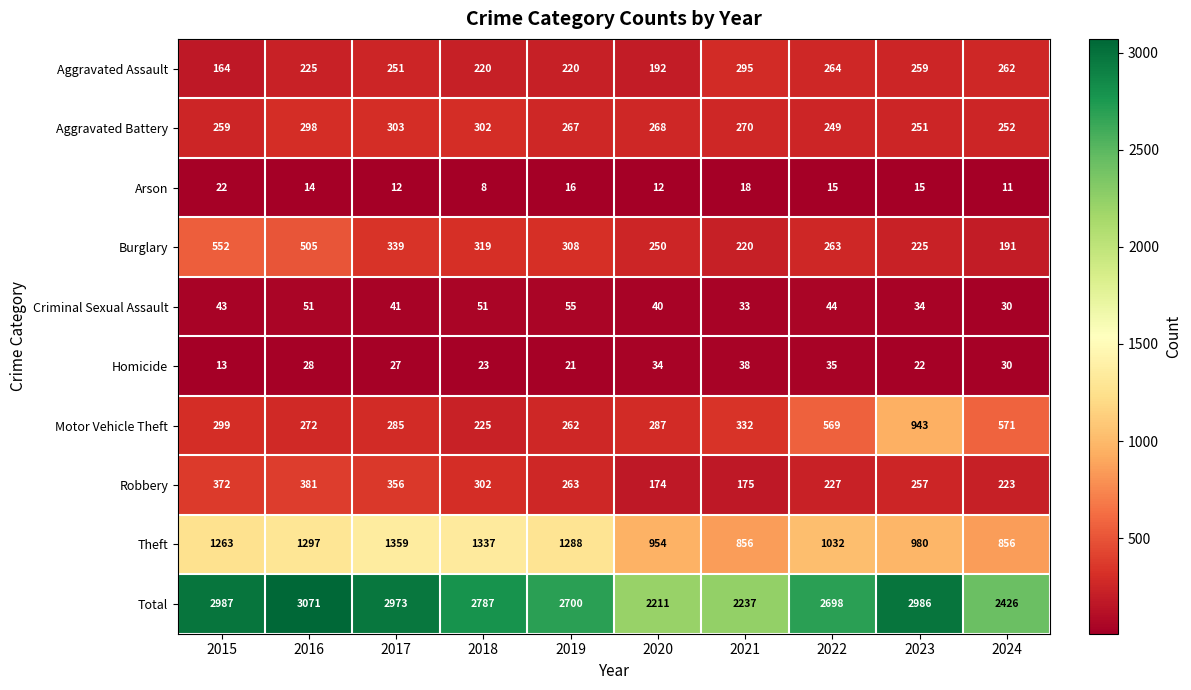

What is the maximum value shown in the chart?

3071